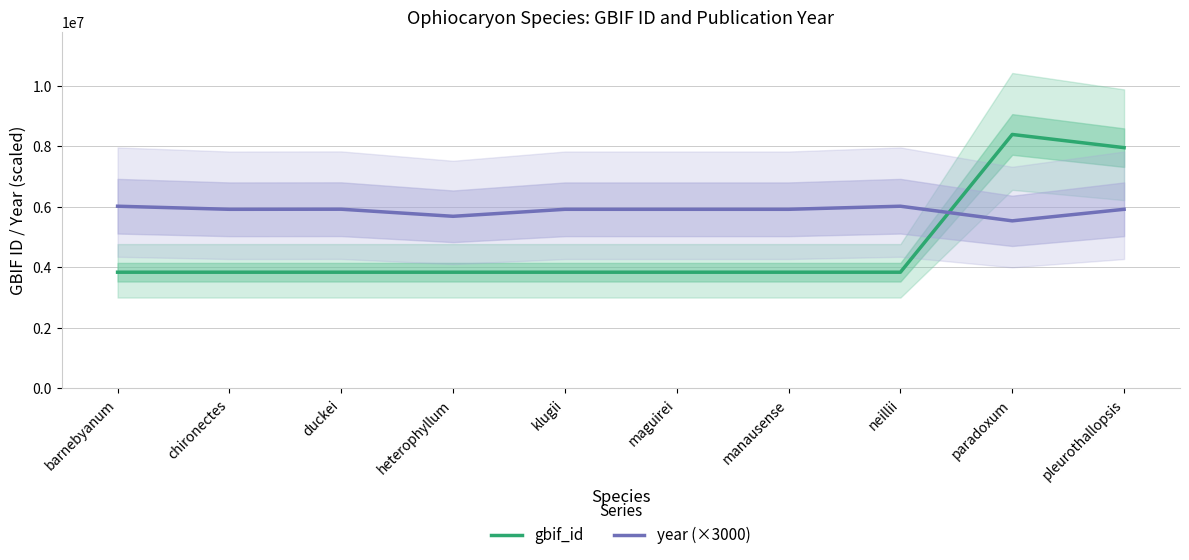

What value does the year (×3000) series have at barnebyanum?

6018000